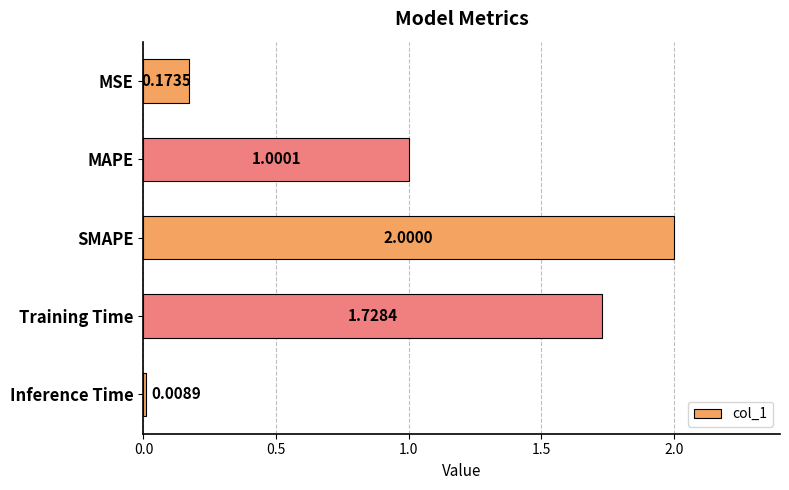

Does the chart contain stacked bars?

No